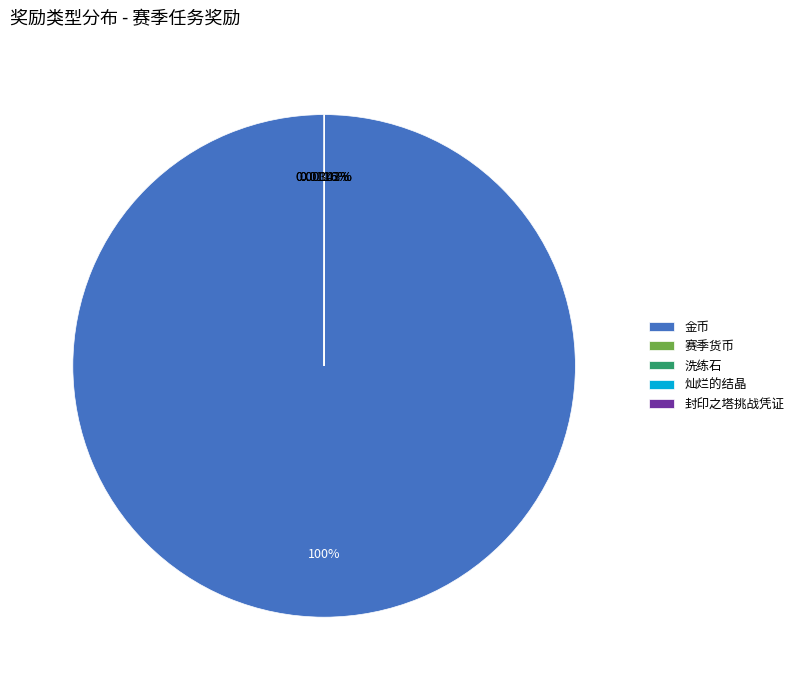

Which slice represents more than half of the pie?

金币